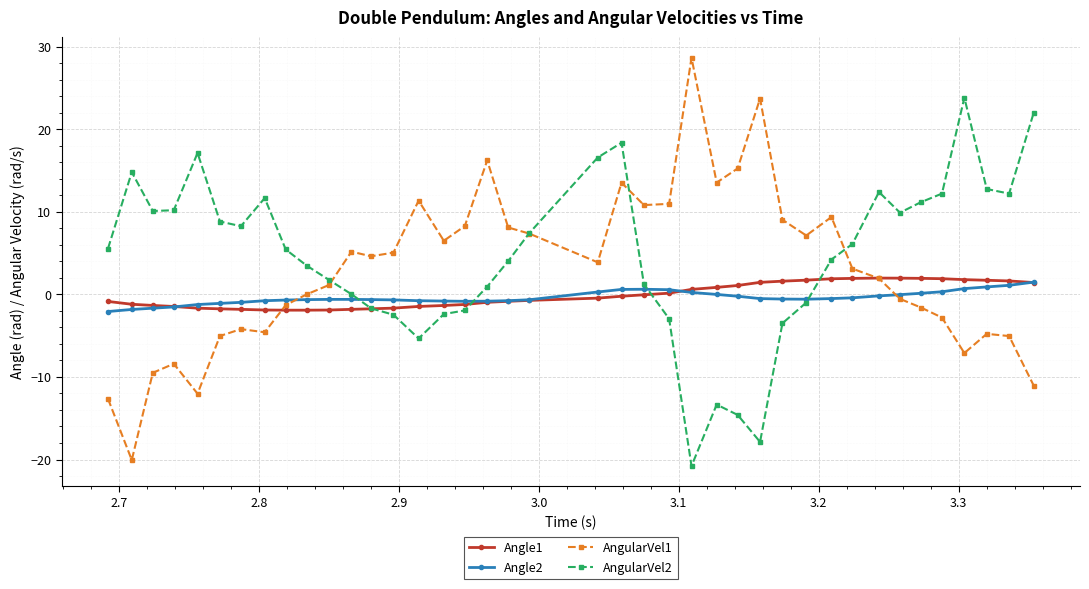

What is the value of the AngularVel2 point at the 25th from the left?

-20.8